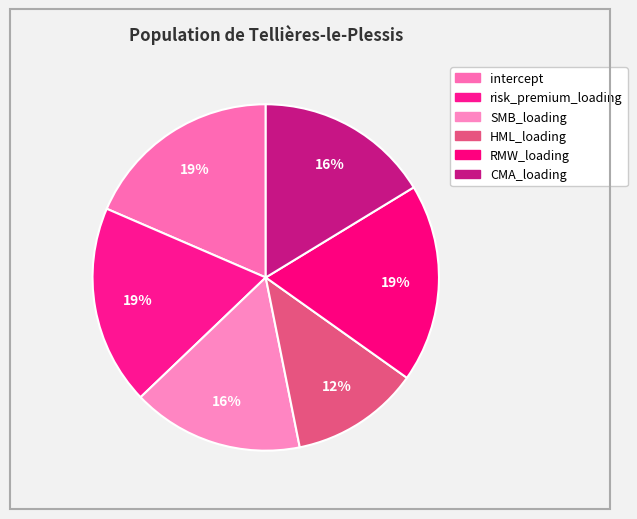

Count the number of slices in the pie.

6